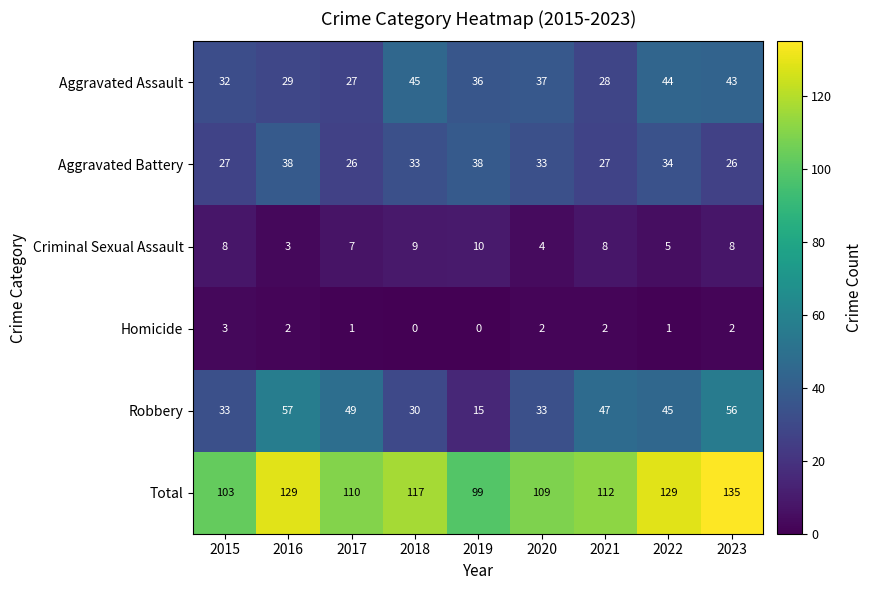

Which series has the largest range (max minus min)?

Robbery